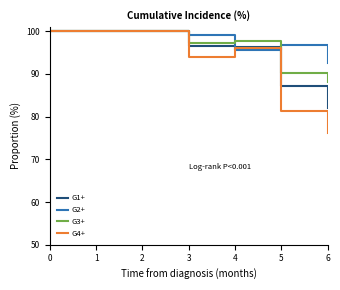

List the series in order of their overall mean, lowest first.

G4+, G1+, G3+, G2+